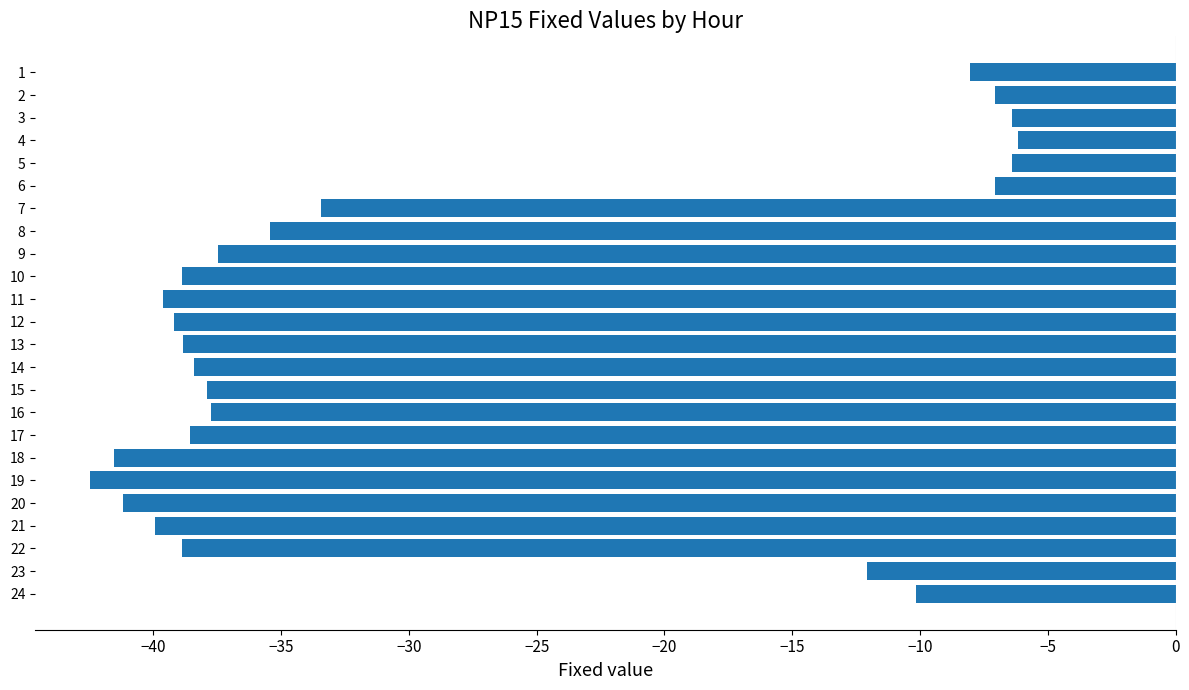

How many series are shown in this chart?

1